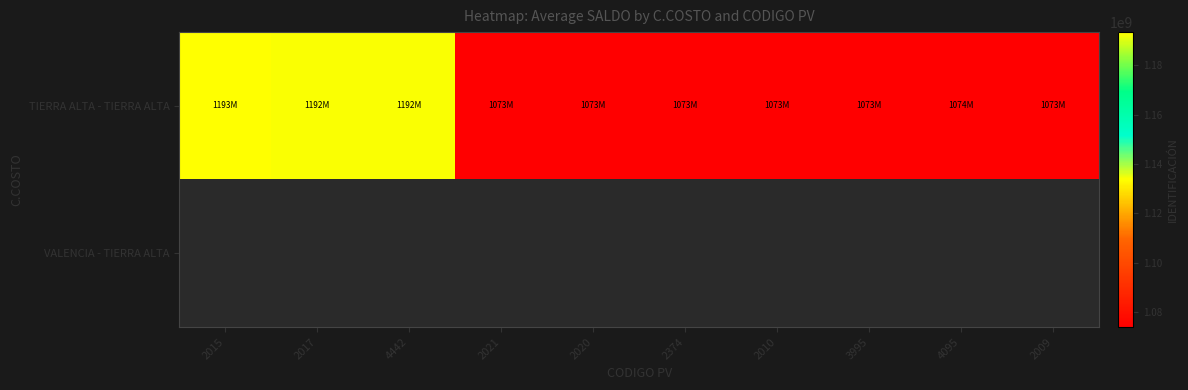

At how many categories does at least one series exceed 1159358052?

3